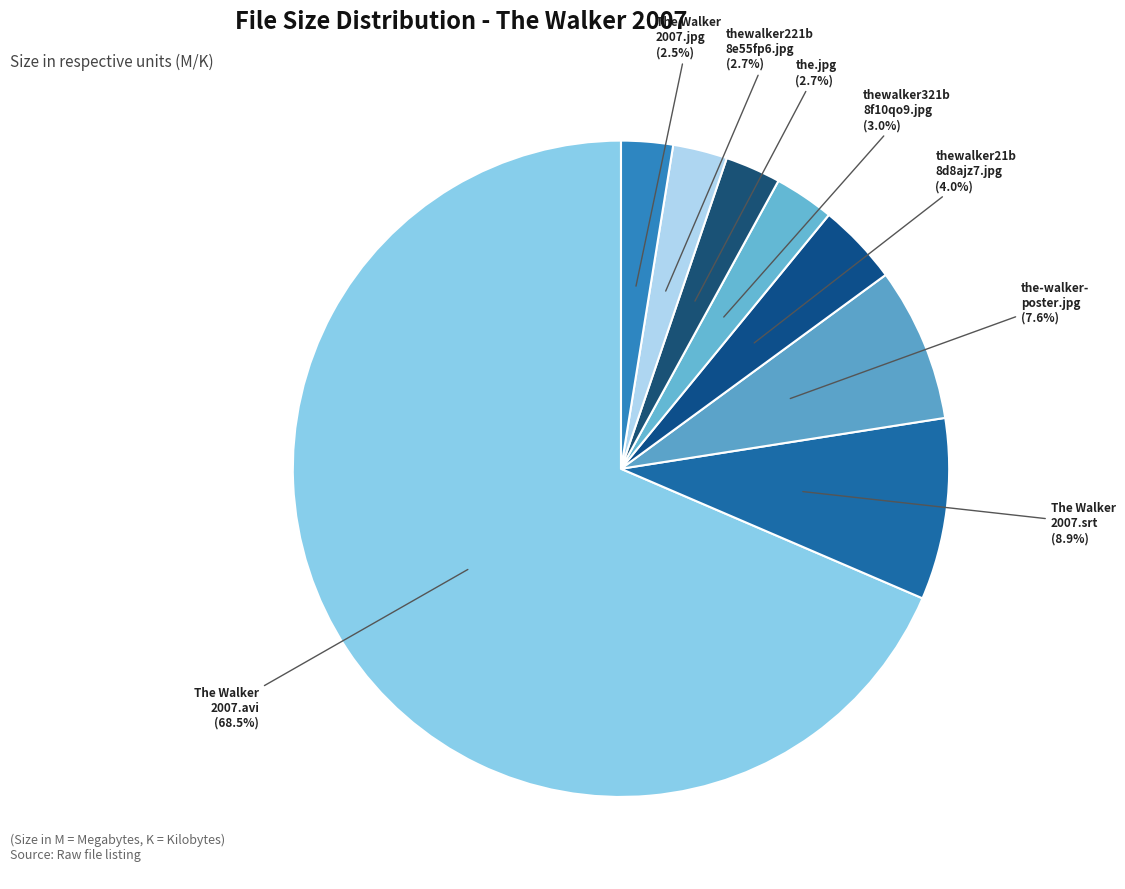

Is there a majority slice in this chart?

Yes